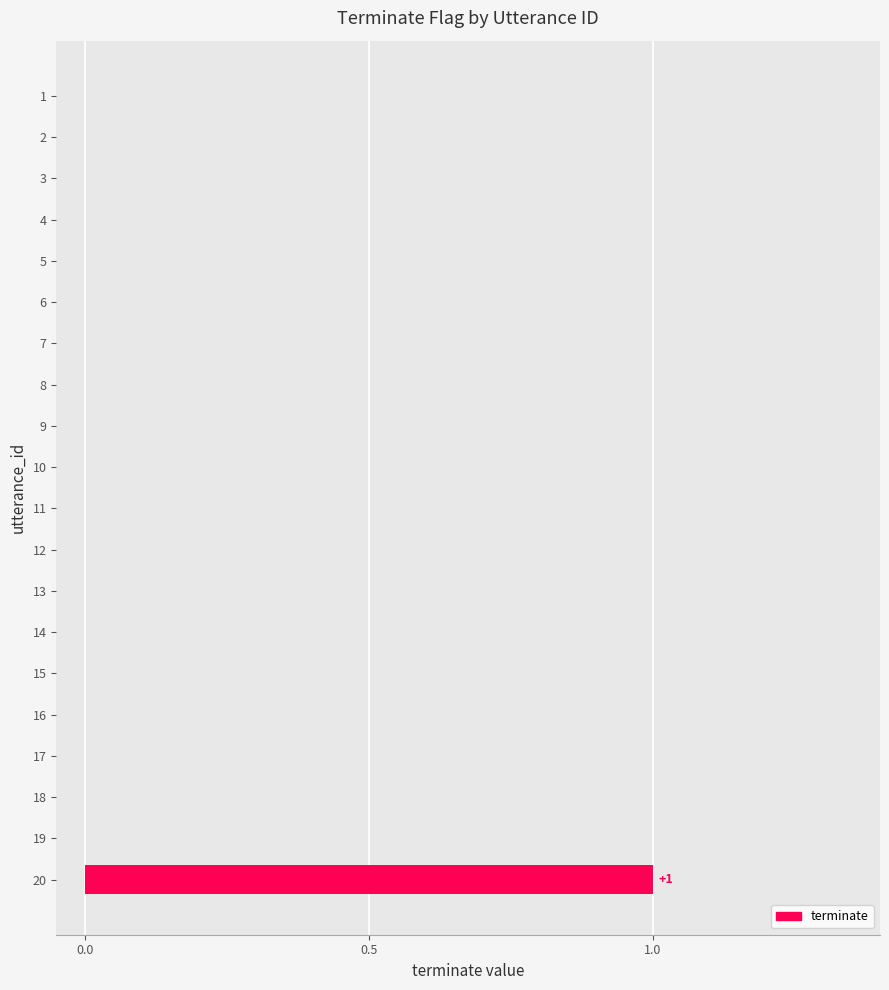

Is it true that the value at 16 is 0?

True